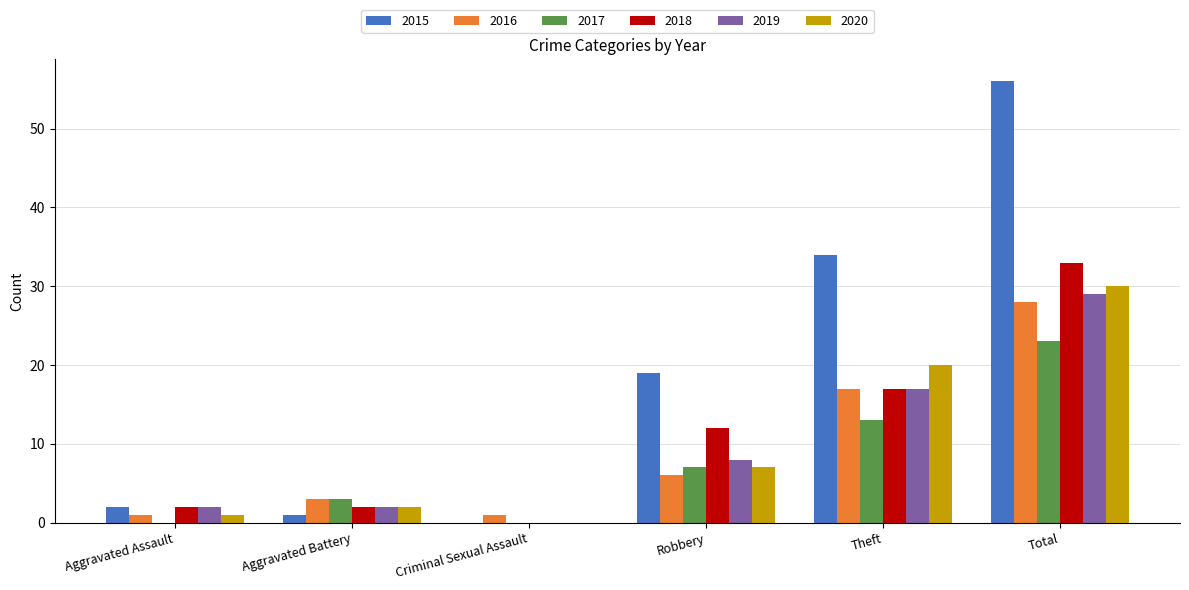

What is the sum of all 2016 values?

56